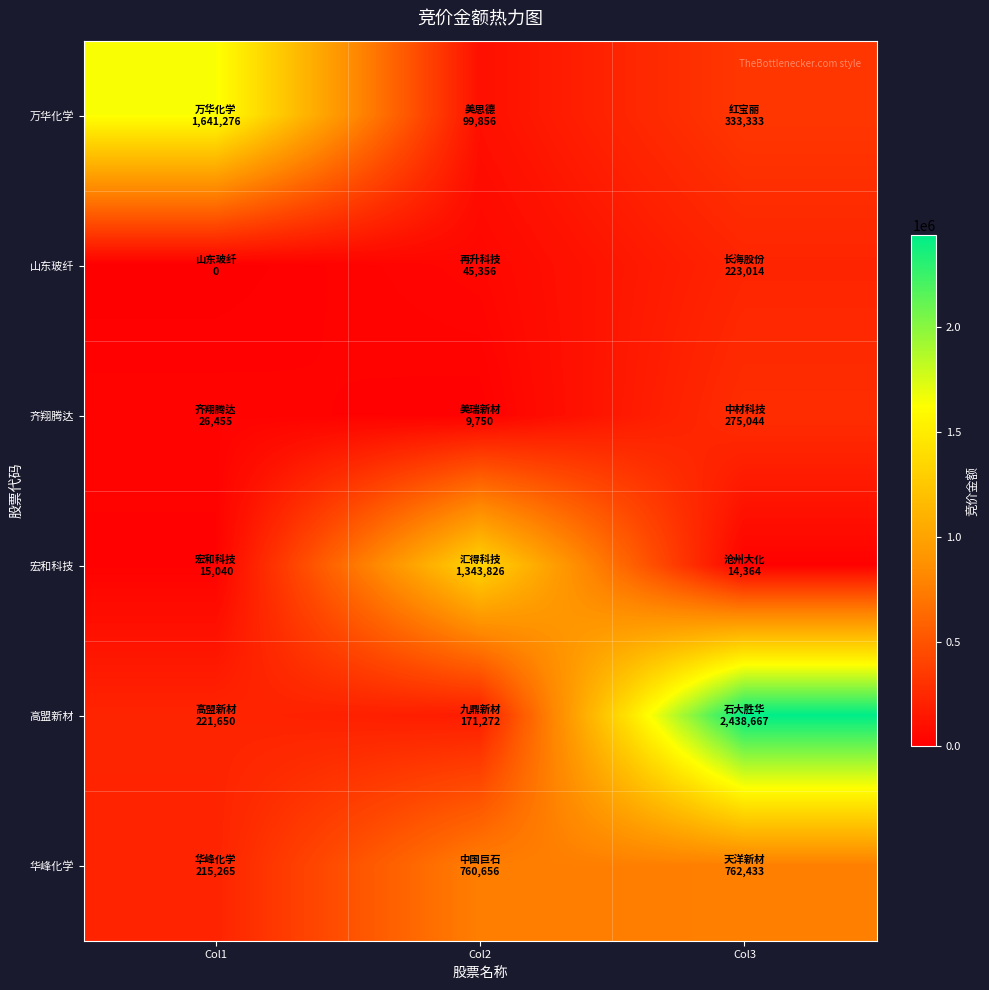

Which series has the largest total across all categories?

高盟新材